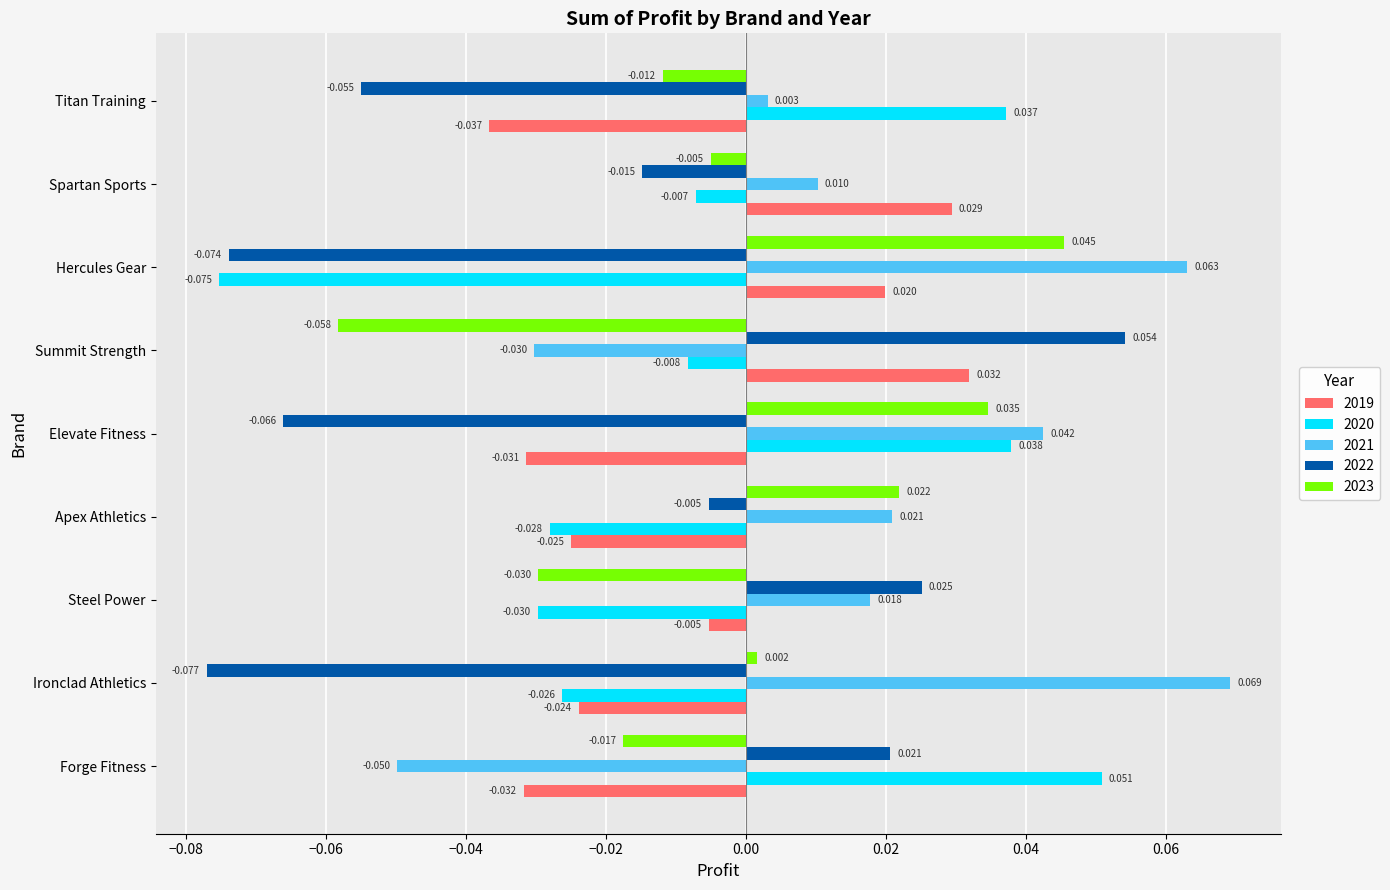

At which label does 2023 reach its minimum?

Summit Strength